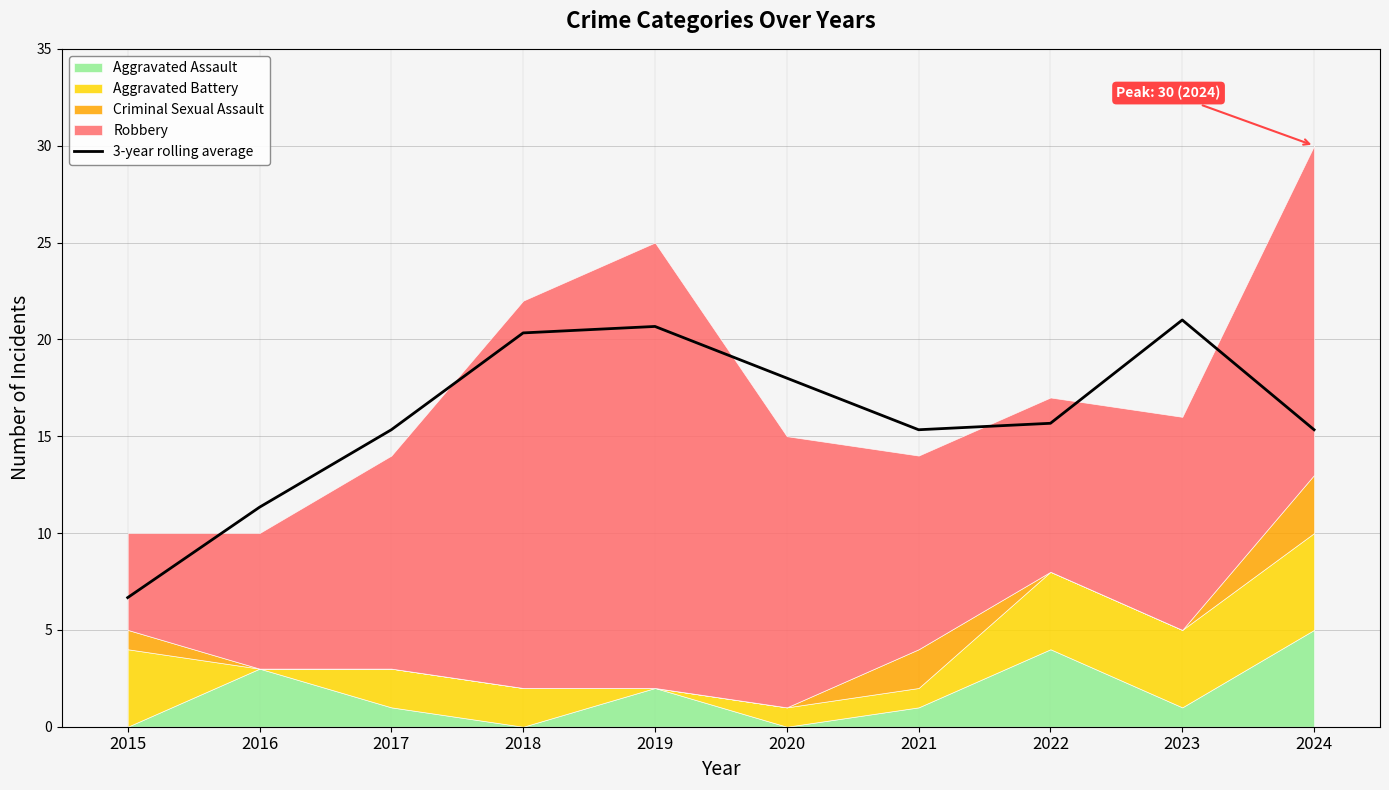

List the labels in order of value, largest first.

2023, 2019, 2018, 2020, 2022, 2017, 2021, 2024, 2016, 2015